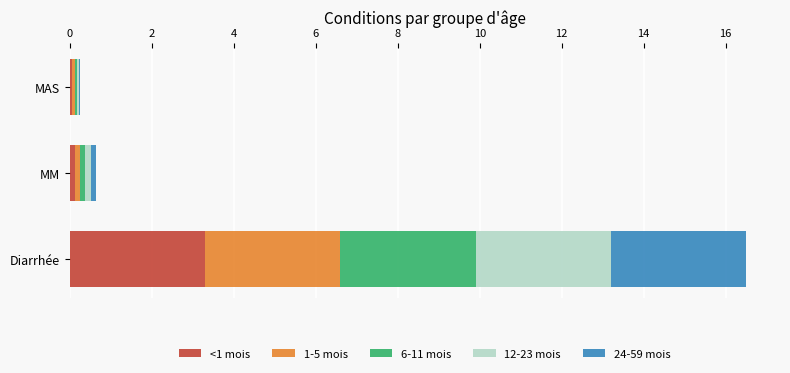

What is the total value across all series at Diarrhée?

16.5